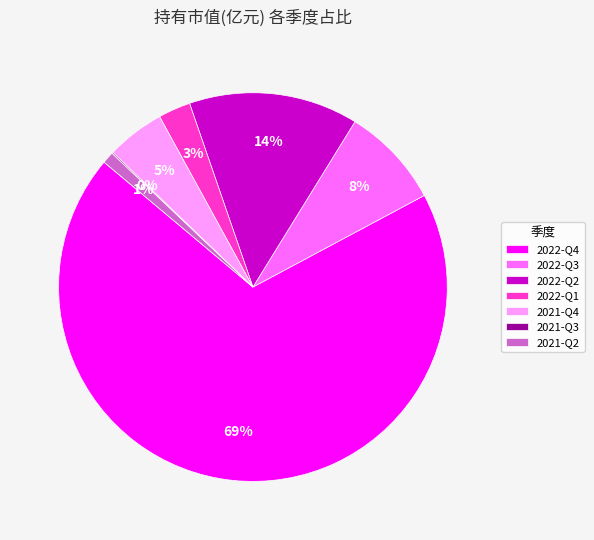

To the nearest percent, what is the combined percentage of 2022-Q4 and 2022-Q1?

72%